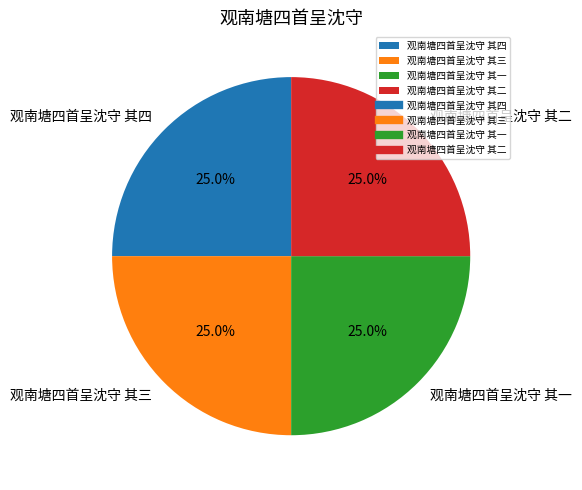

Does 观南塘四首呈沈守 其三 represent more than half of the total?

No